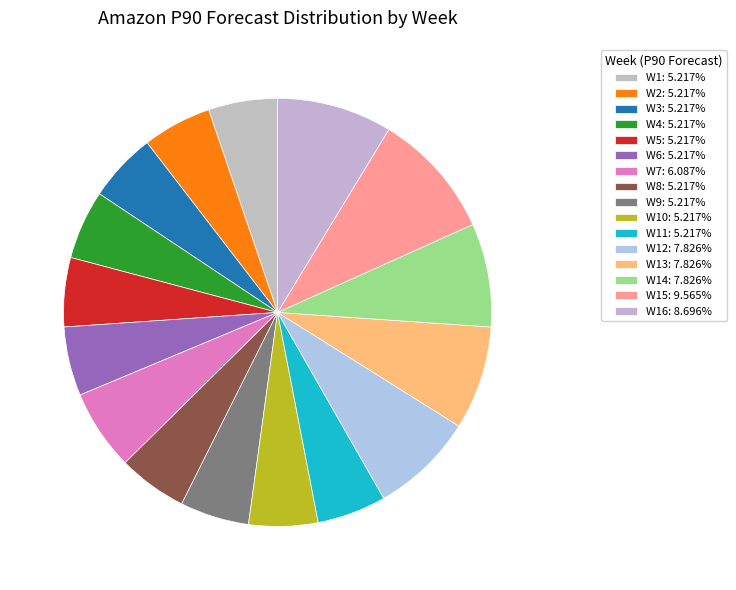

Count the number of slices in the pie.

16